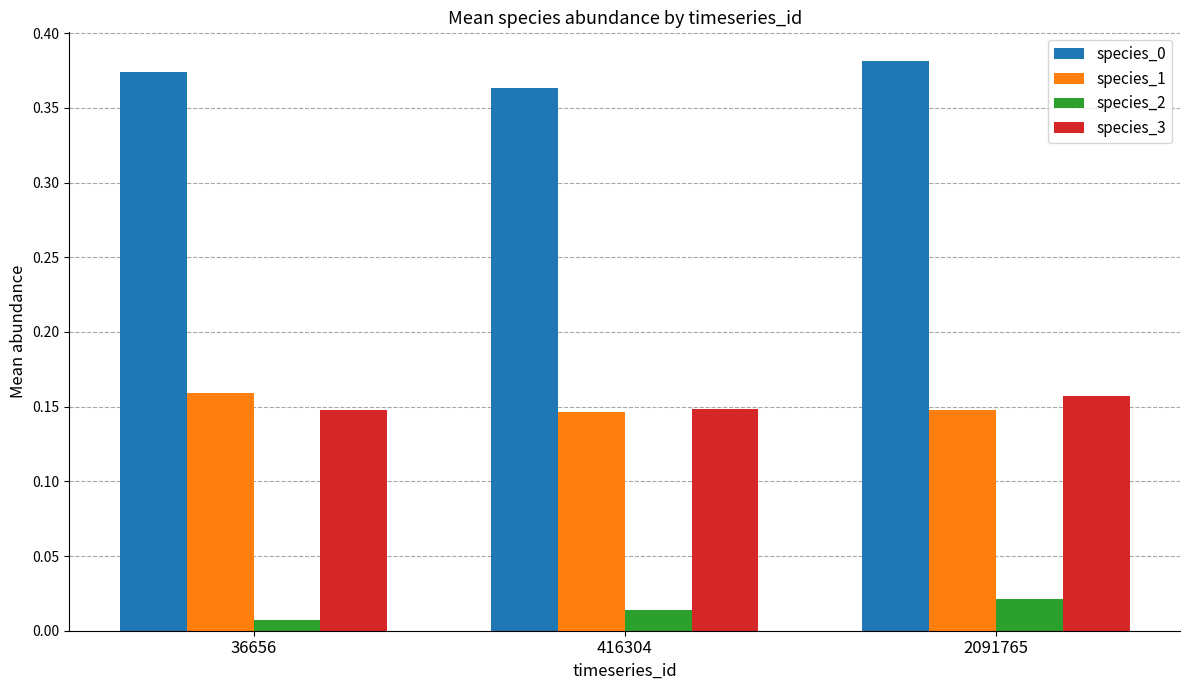

What is the total value across all series at 416304?

0.7